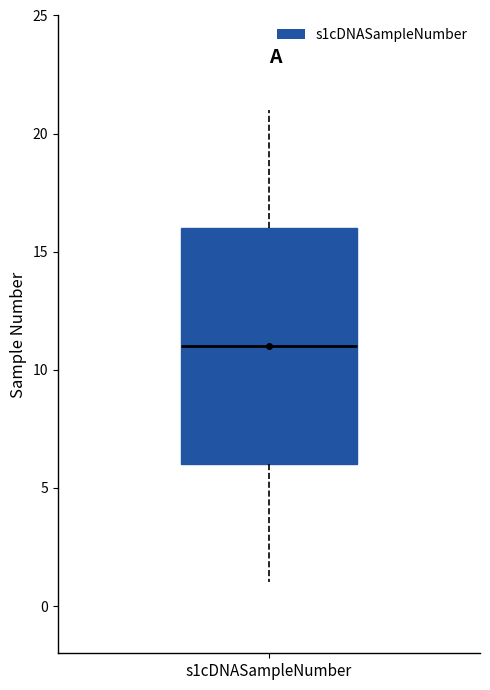

Read this box plot against the y-axis: the position of the median line, the range covered by the box, and the ends of both whiskers. The values are not printed on the chart, so give them approximately, as read against the axis.

median 11, box 6 to 16, whiskers 1 to 21